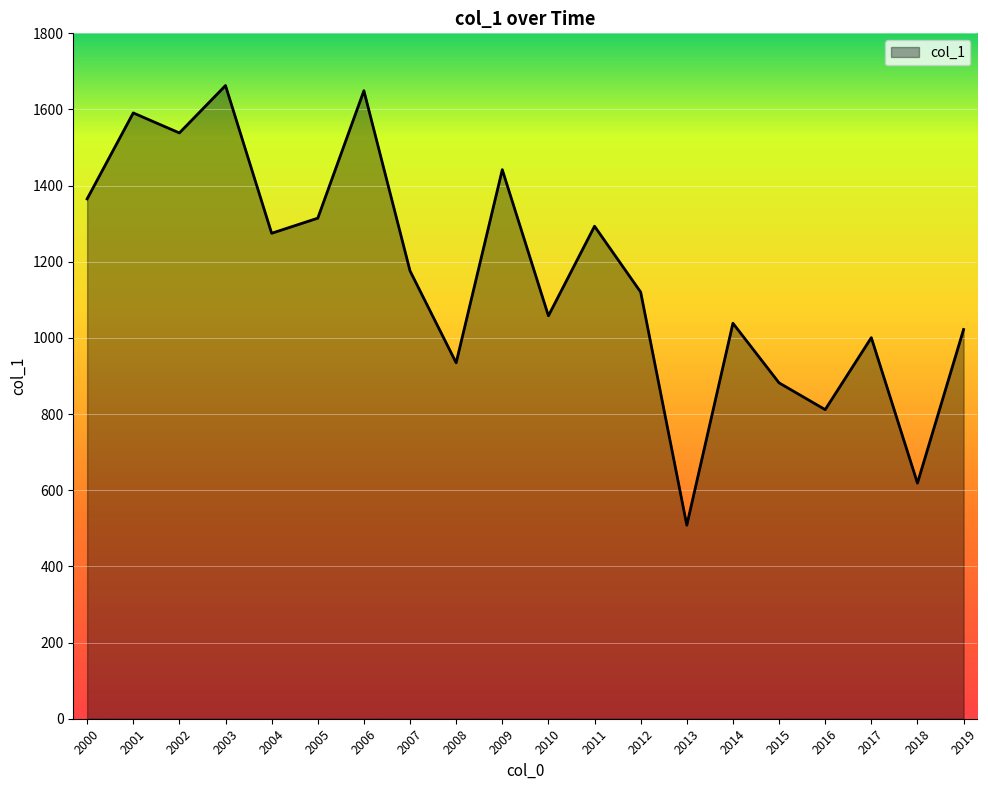

Is it true that the value at 2014 is 296.2?

False